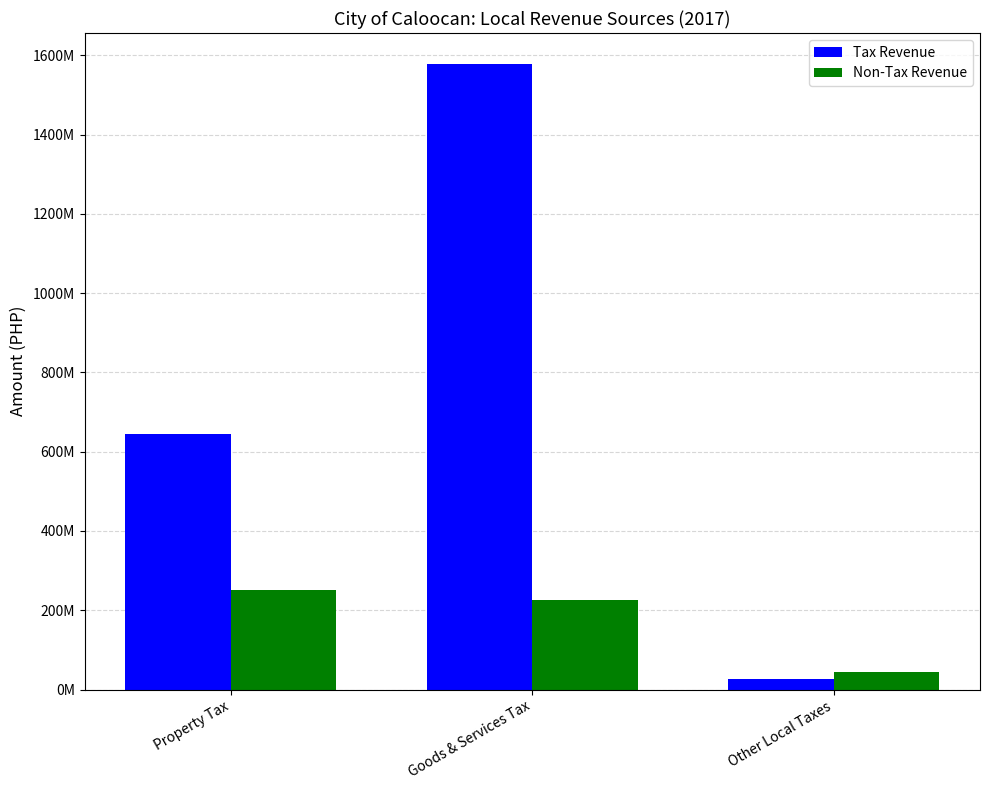

Reading left to right, what are all the values shown in this chart?

Tax Revenue: Property Tax=645153111.9	Goods & Services Tax=1577099482.1	Other Local Taxes=27261767.4
Non-Tax Revenue: Property Tax=250064554.3	Goods & Services Tax=226528597.7	Other Local Taxes=43150331.7